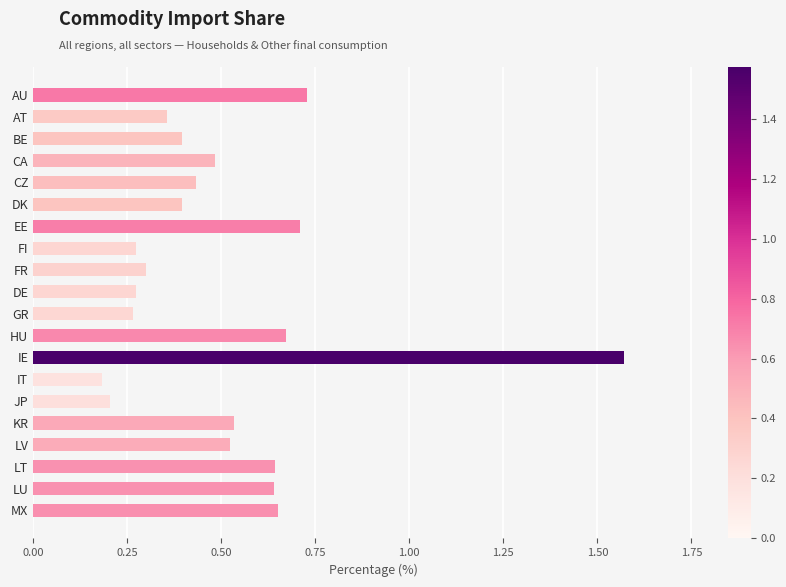

True or false: the data shows 0.5 at KR.

True